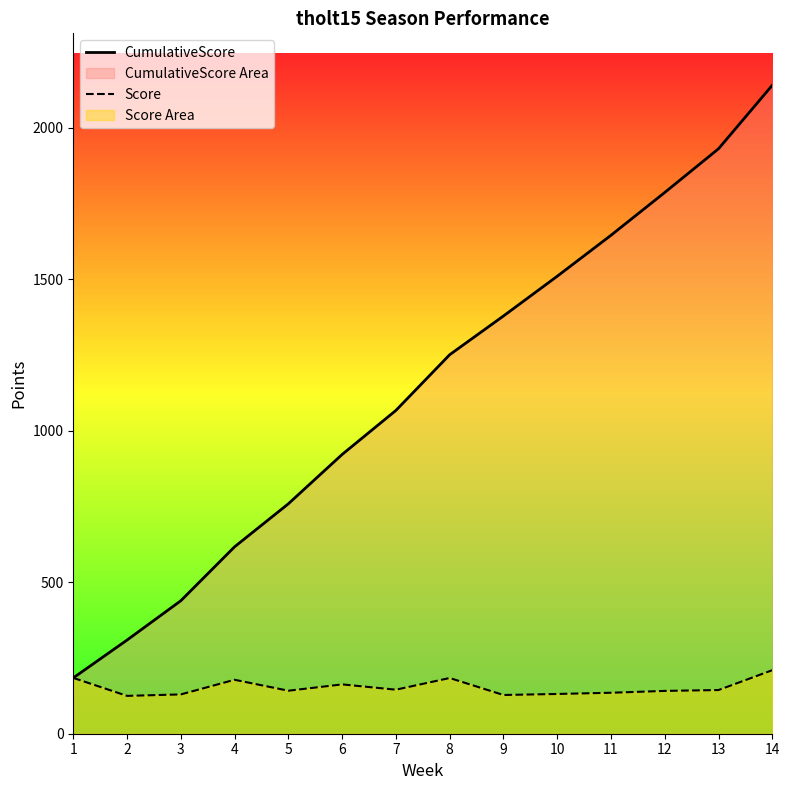

Does the chart display data point markers on the line(s)?

No